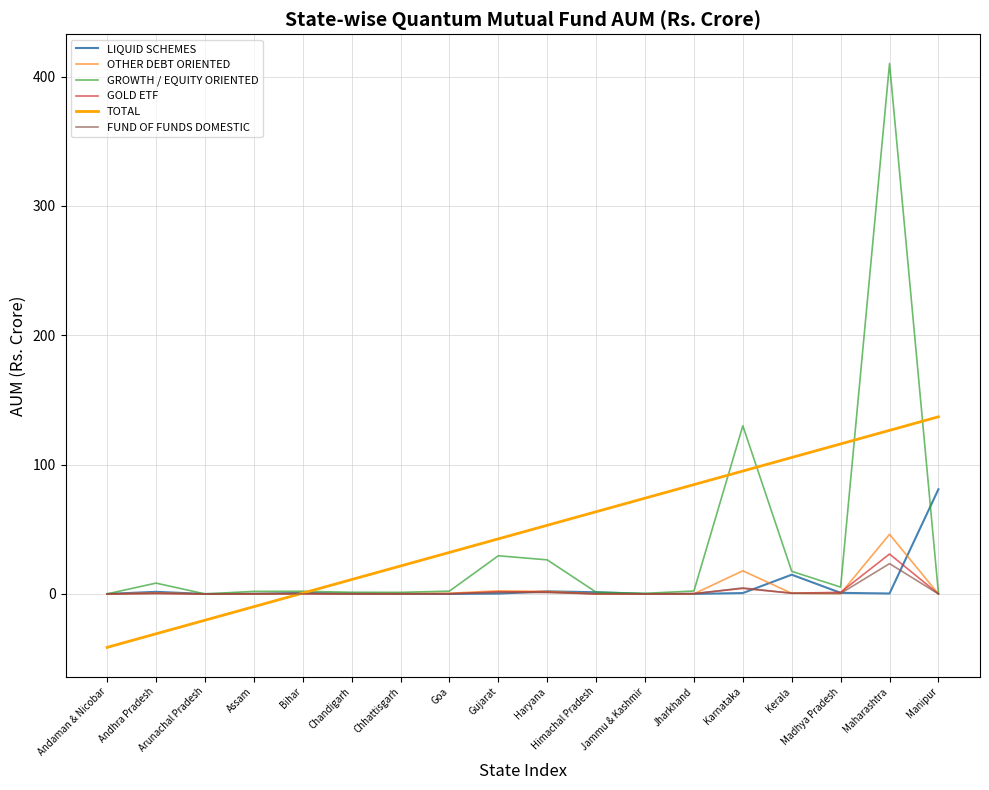

Which category has the lowest value across all series?

Andaman & Nicobar